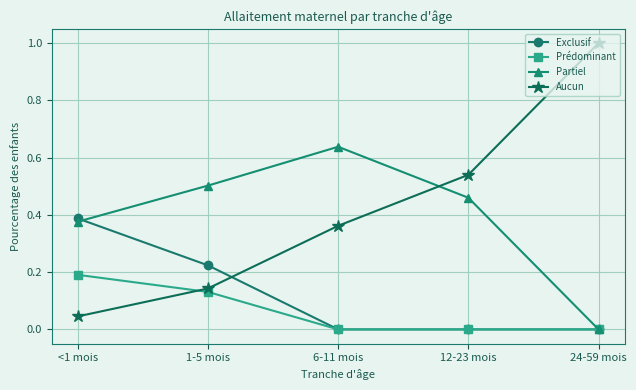

Between which two adjacent categories do Aucun and Exclusif first intersect?

1-5 mois and 6-11 mois